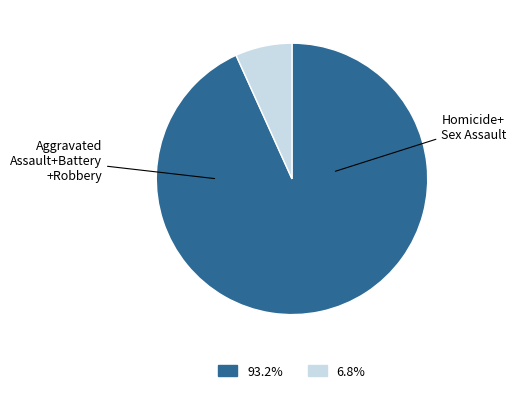

Does any single category account for the majority?

Yes